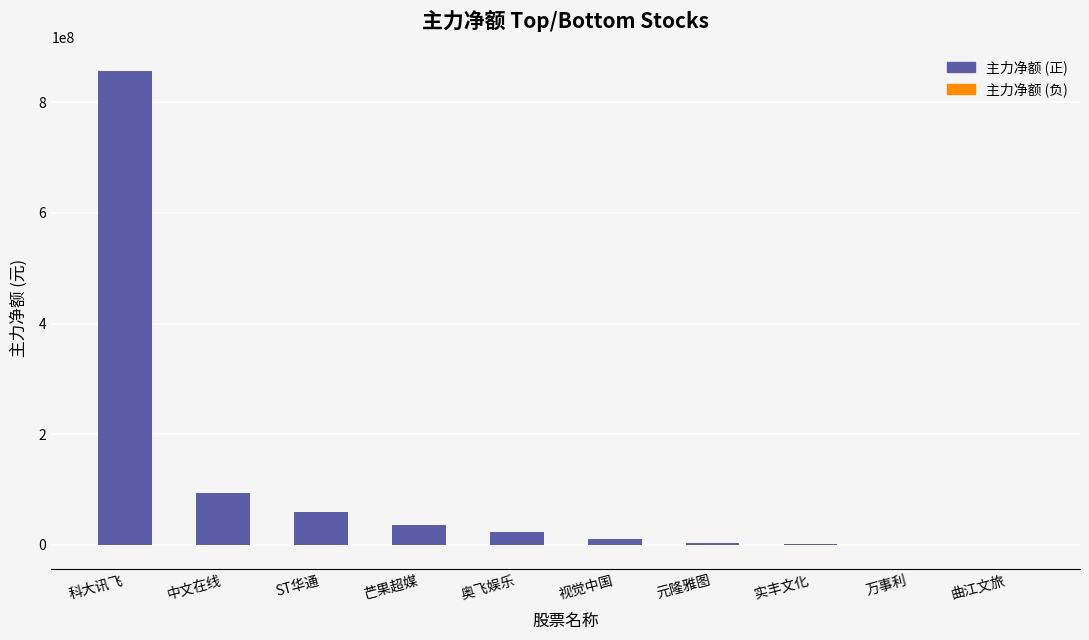

Which has a higher value, ST华通 or 科大讯飞?

科大讯飞